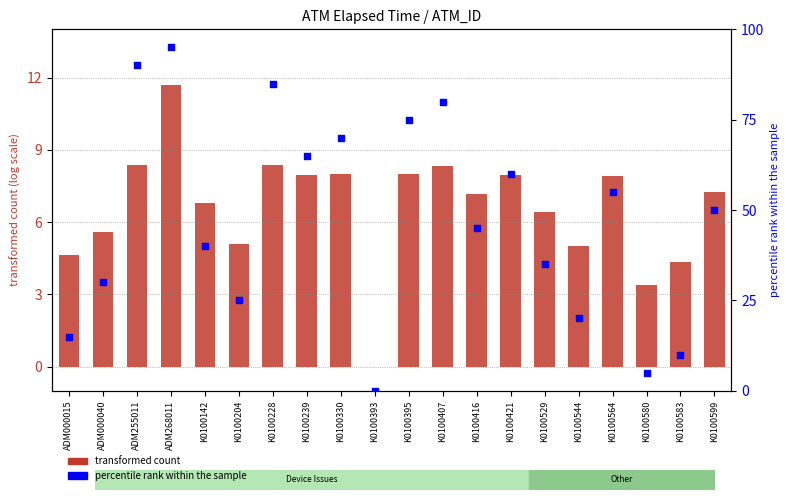

At how many categories does at least one series exceed 33?

13